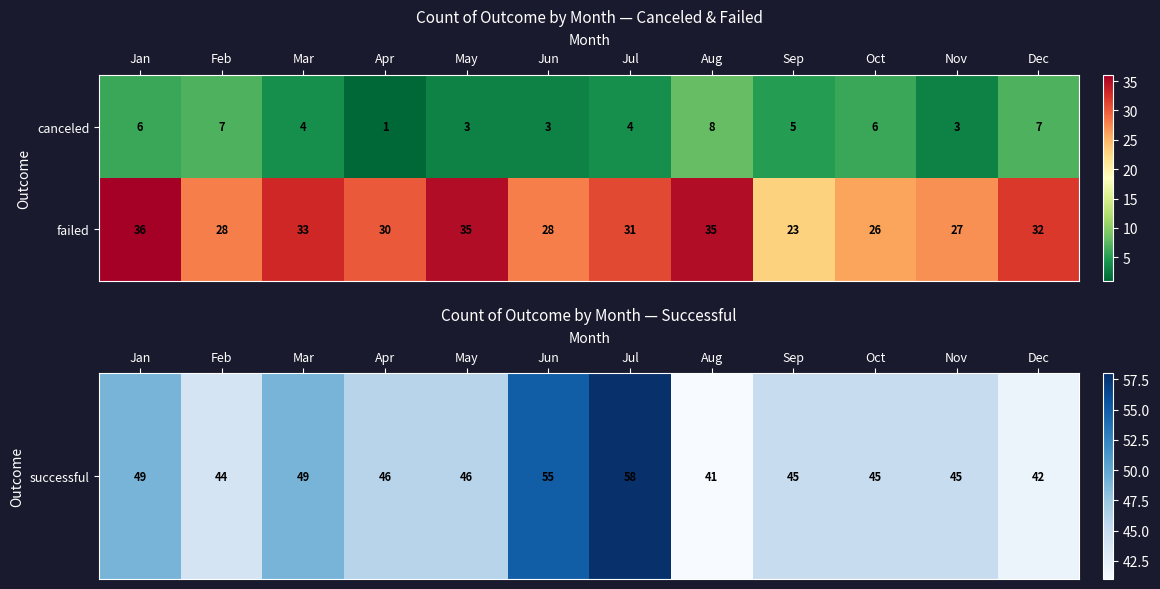

How many distinct data groups are displayed?

2